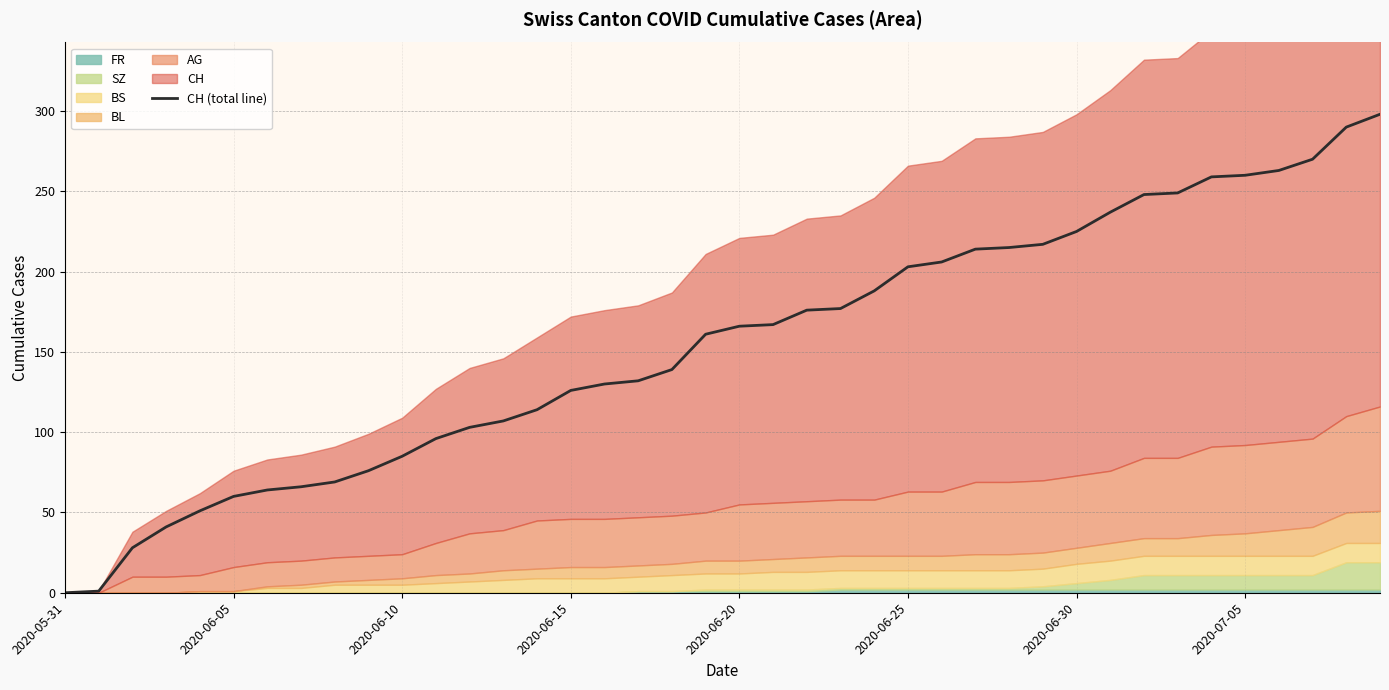

True or false: the data shows 217 at 17.

False